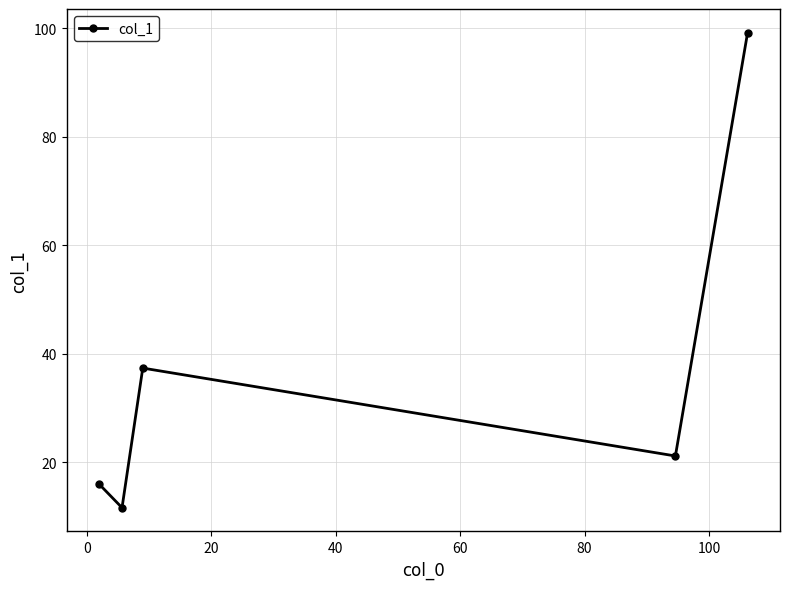

What is the value of the 3rd point from the left?

37.4